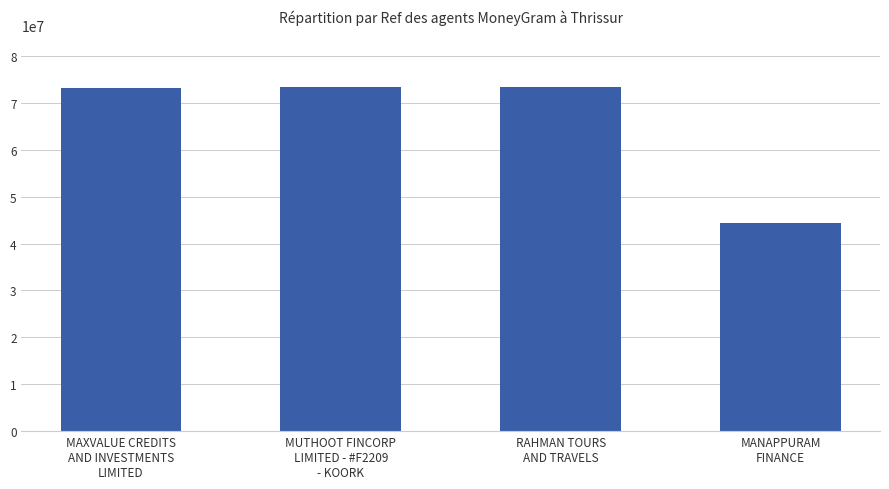

What is the difference between the second highest and minimum values?

28855051